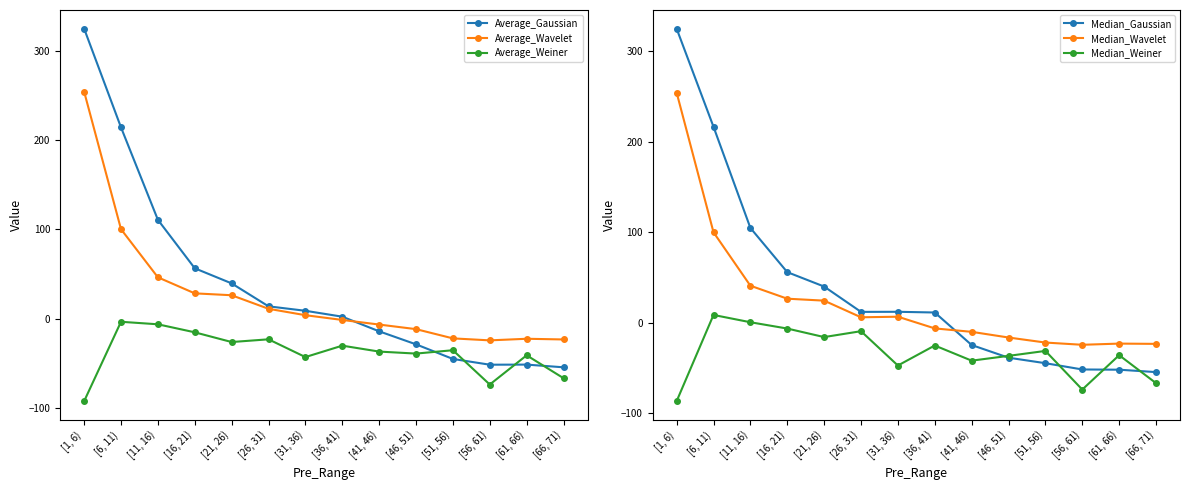

At which category does Average_Wavelet reach its first local peak?

[61, 66)